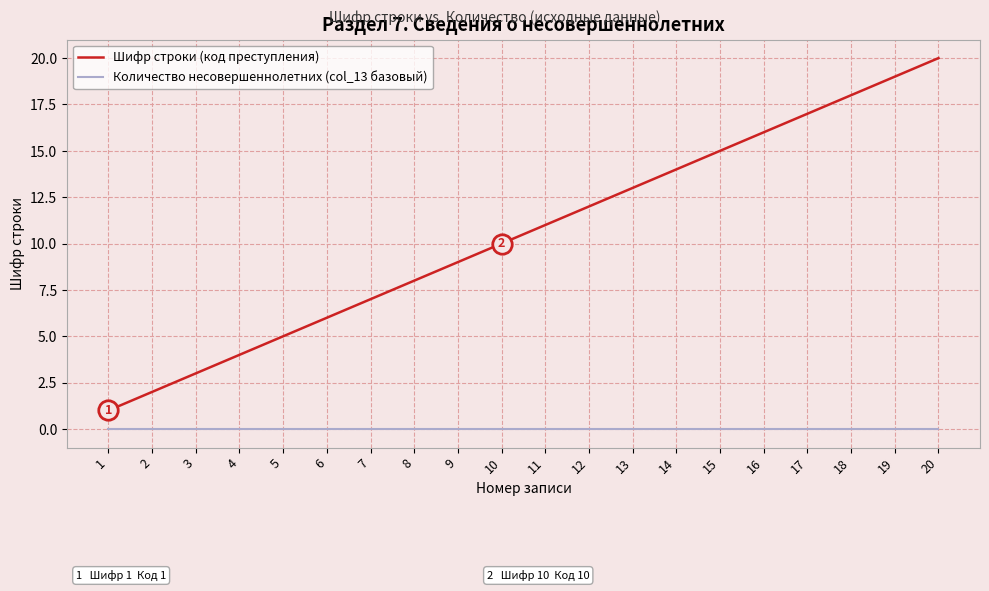

What are all the series names shown in the legend?

Шифр строки (код преступления), Количество несовершеннолетних (col_13 базовый)